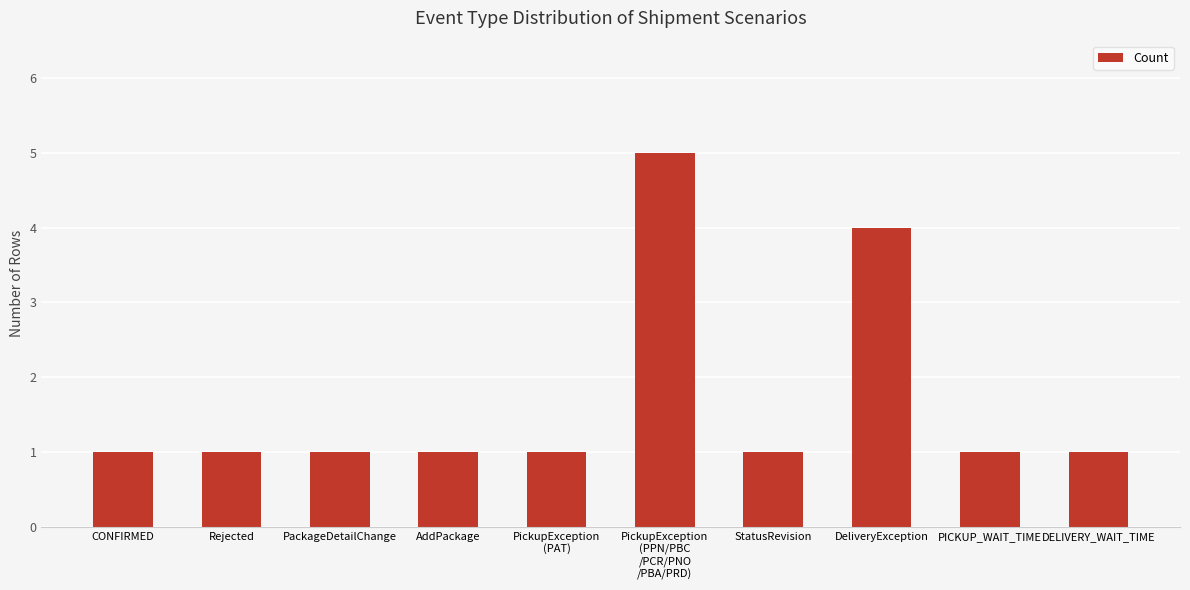

What is the label of the 8th bar from the right?

PackageDetailChange